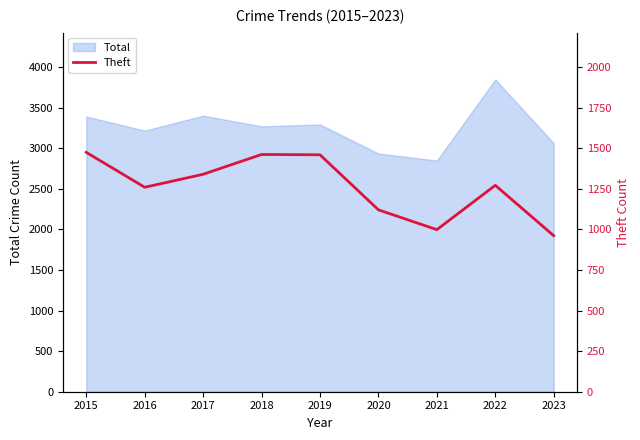

What is the difference between the maximum and second lowest values?

476